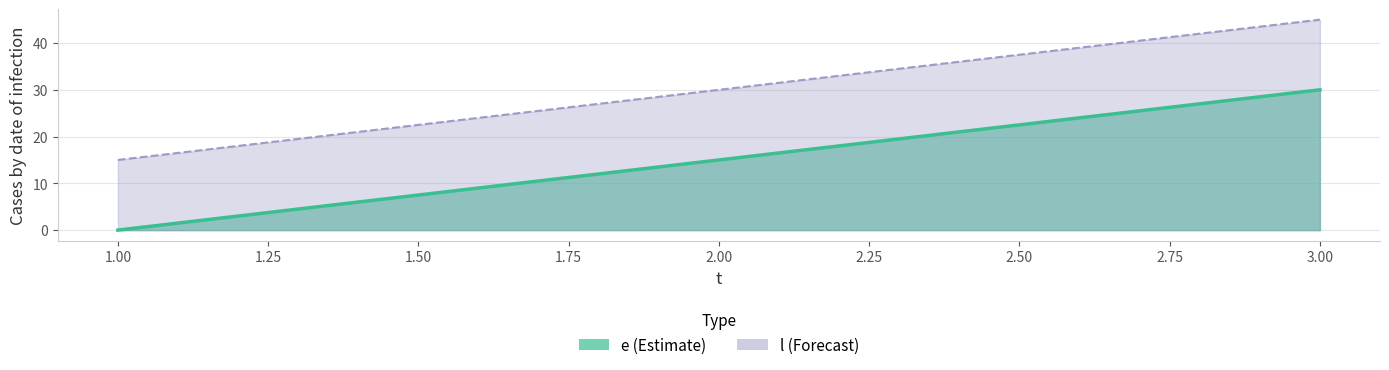

What is the value of the l point at the 1st from the left?

15